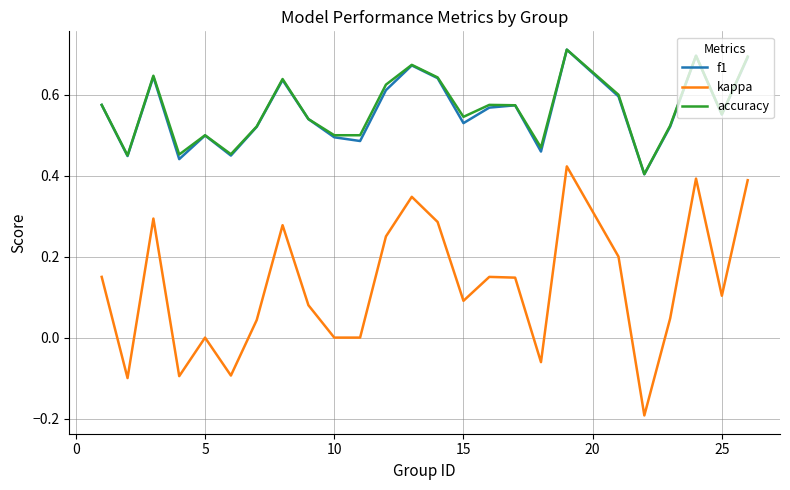

True or false: kappa and f1 cross at least once.

False